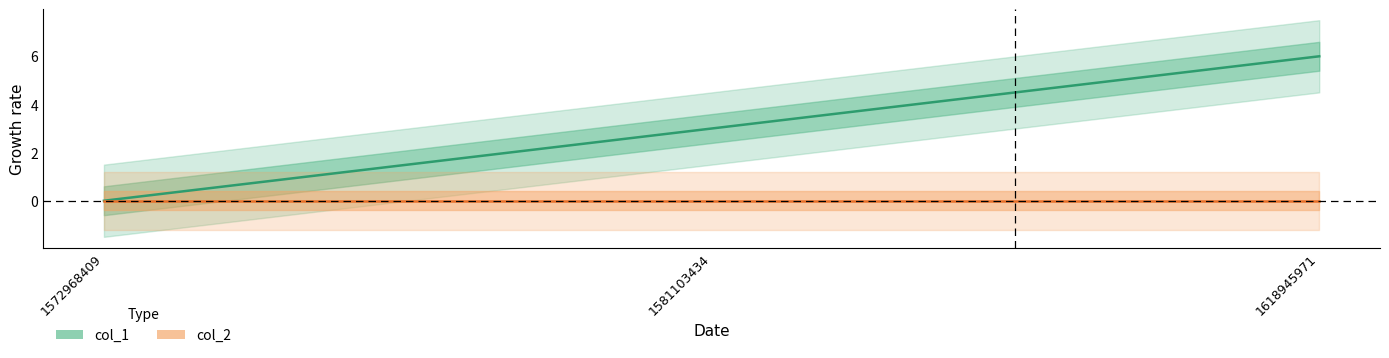

Is this an area chart (filled region under the line)?

No